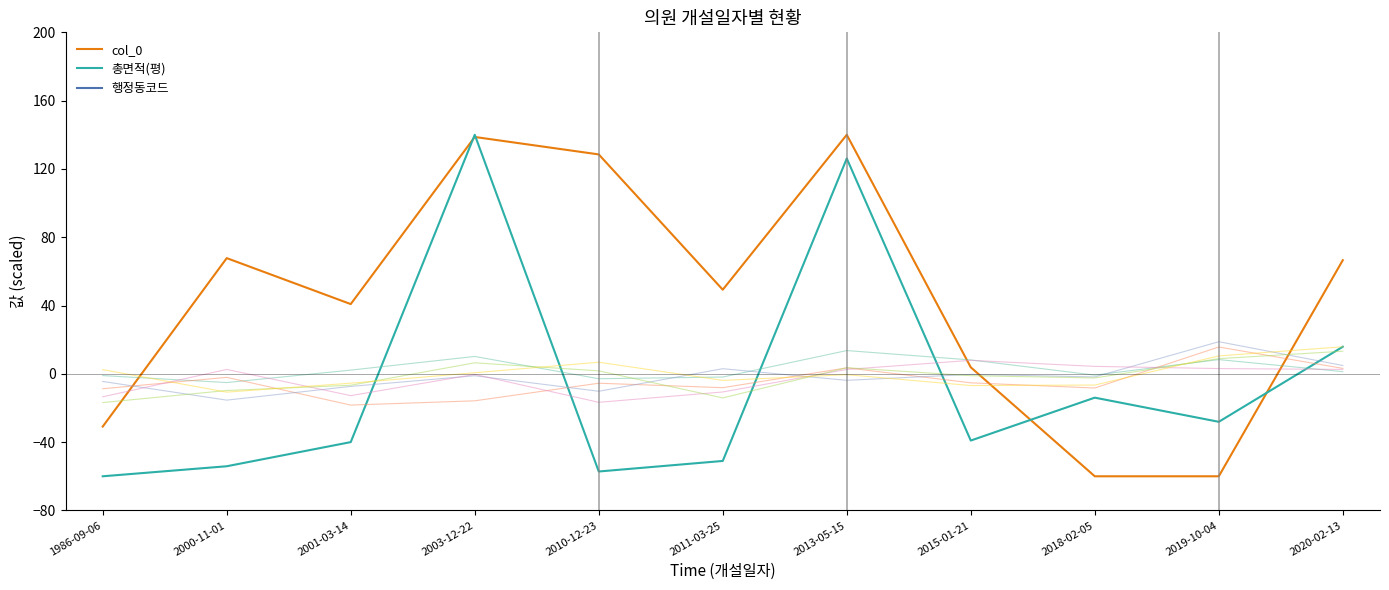

What are all the series names shown in the legend?

col_0, 총면적(평), 행정동코드